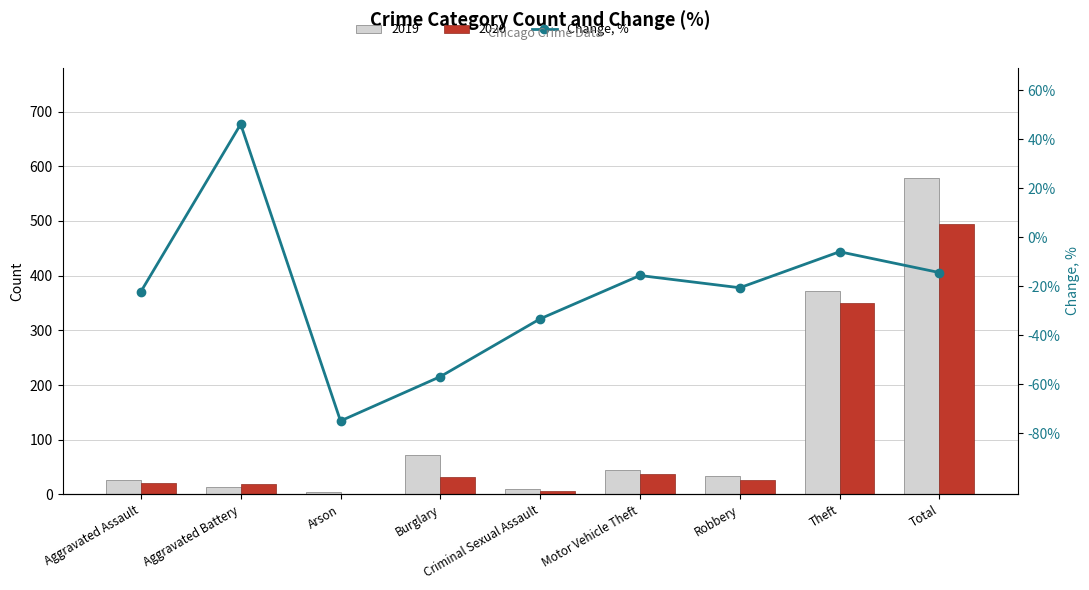

Reading right to left, extract all data points from this chart.

Total=-14.4	Theft=-5.9	Robbery=-20.6	Motor Vehicle Theft=-15.6	Criminal Sexual Assault=-33.3	Burglary=-56.9	Arson=-75.0	Aggravated Battery=46.2	Aggravated Assault=-22.2